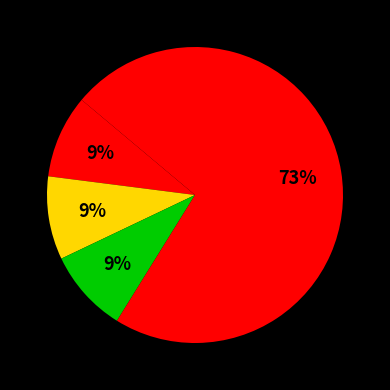

How many segments does this pie chart have?

4